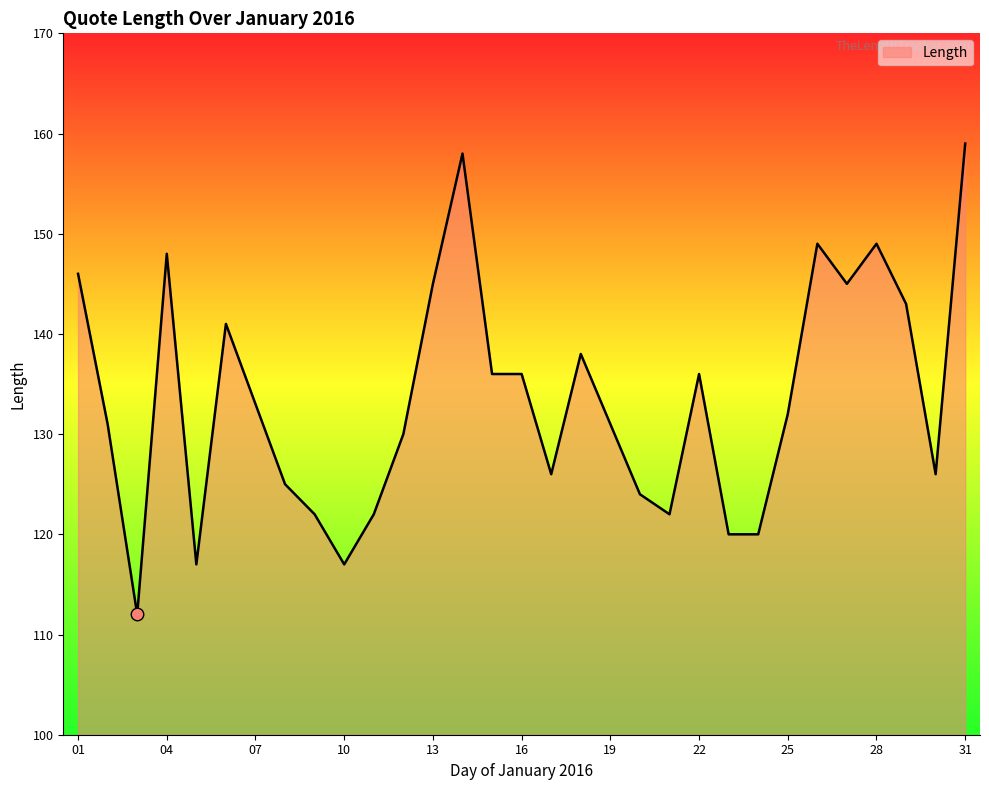

What is the smallest value displayed?

112